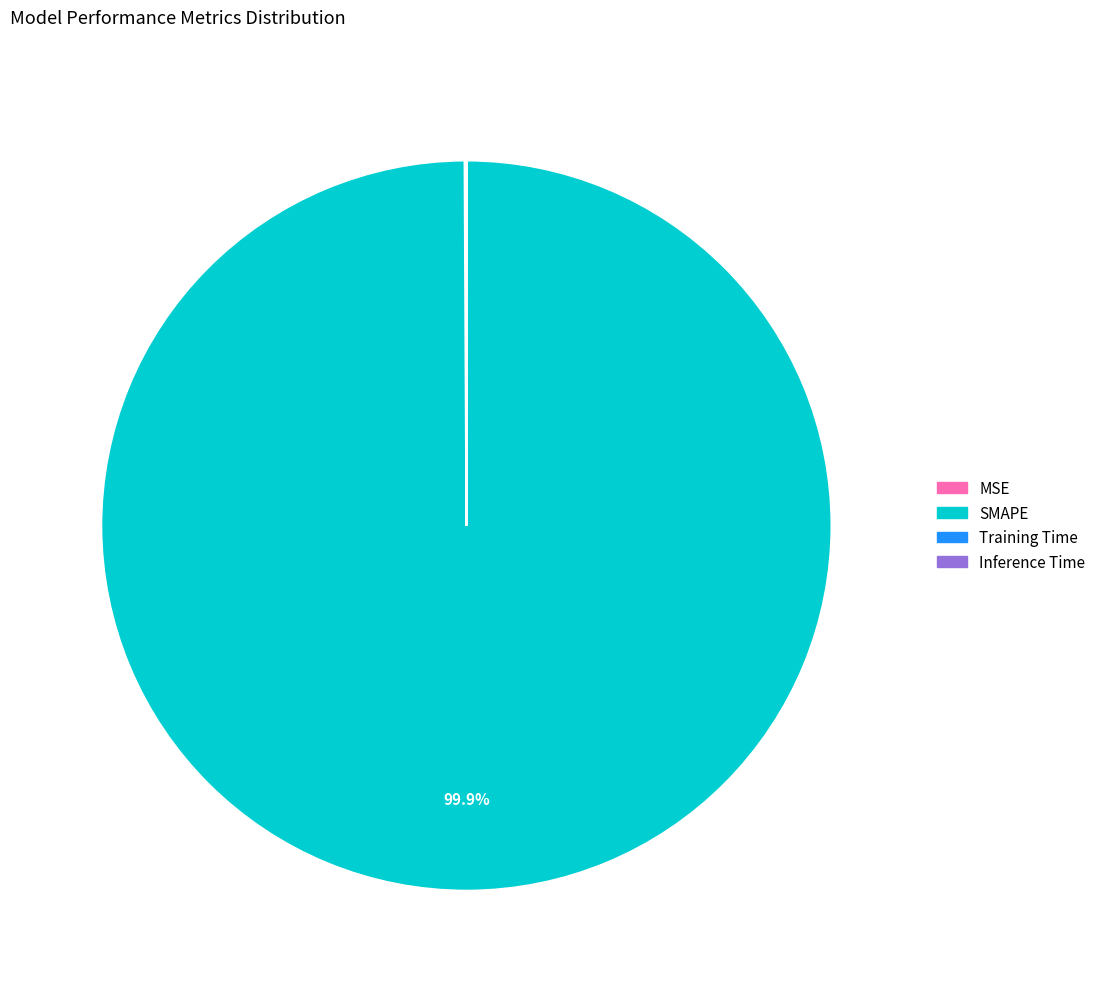

To the nearest percent, what portion does SMAPE represent?

100%